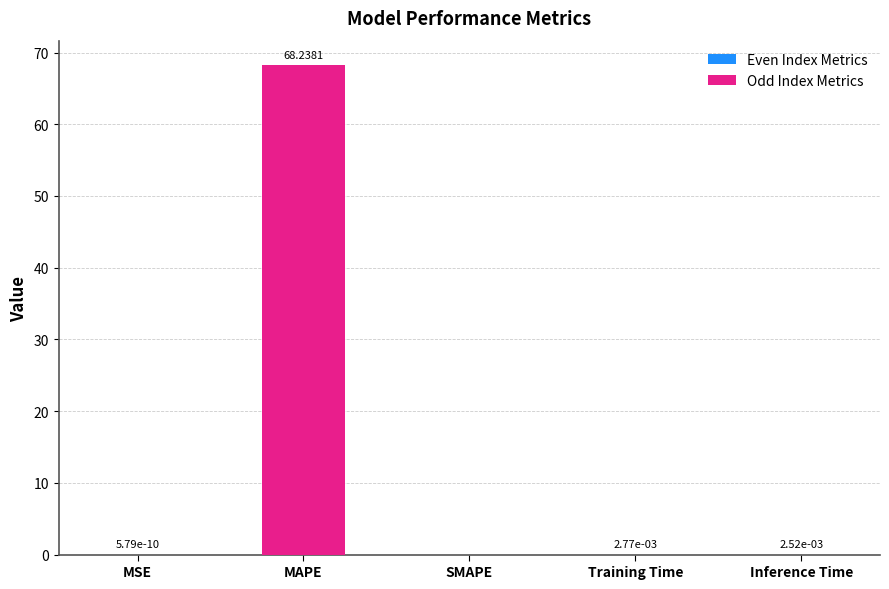

Which has a higher value, Training Time or SMAPE?

Training Time